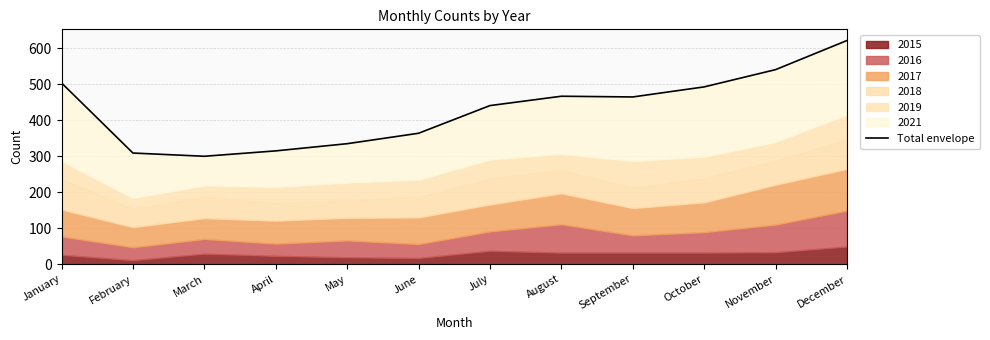

True or false: the data shows 493 at October.

True